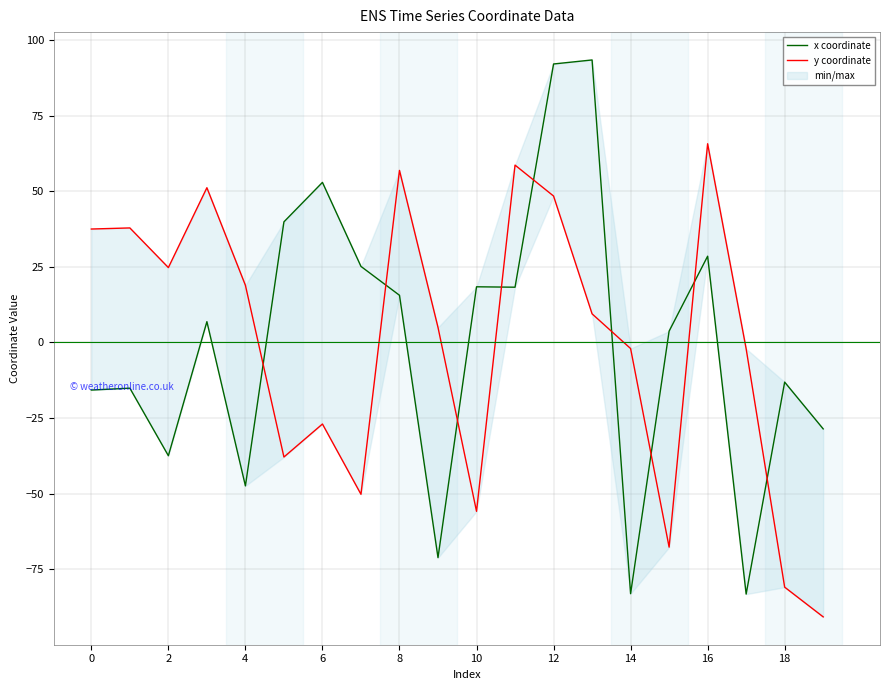

True or false: y coordinate has more than 1 interior local peaks.

True